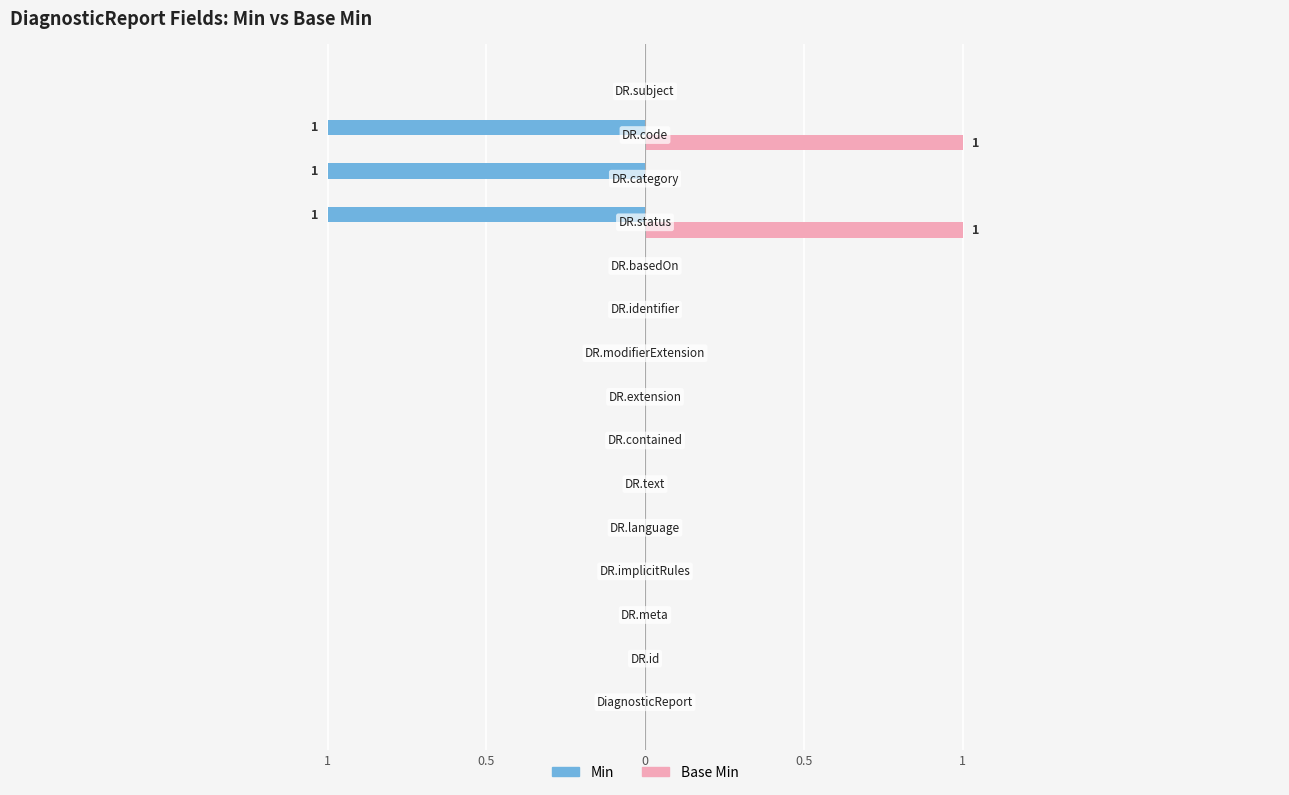

Count the Min values in the range 0 to 1.

12